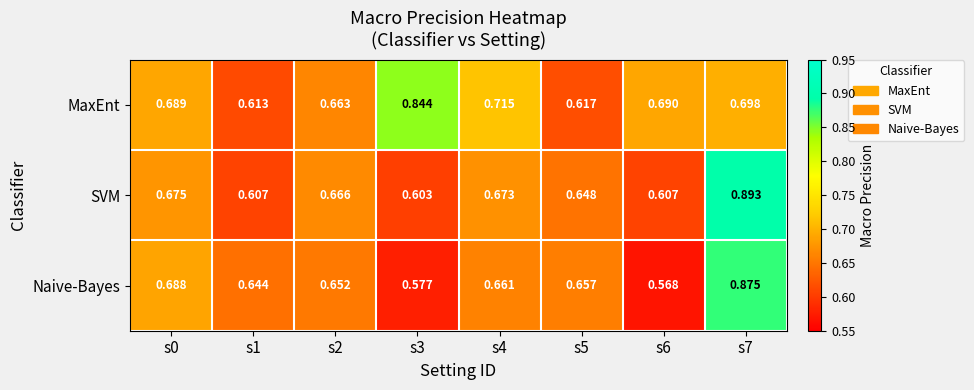

Which series has the largest total across all categories?

MaxEnt